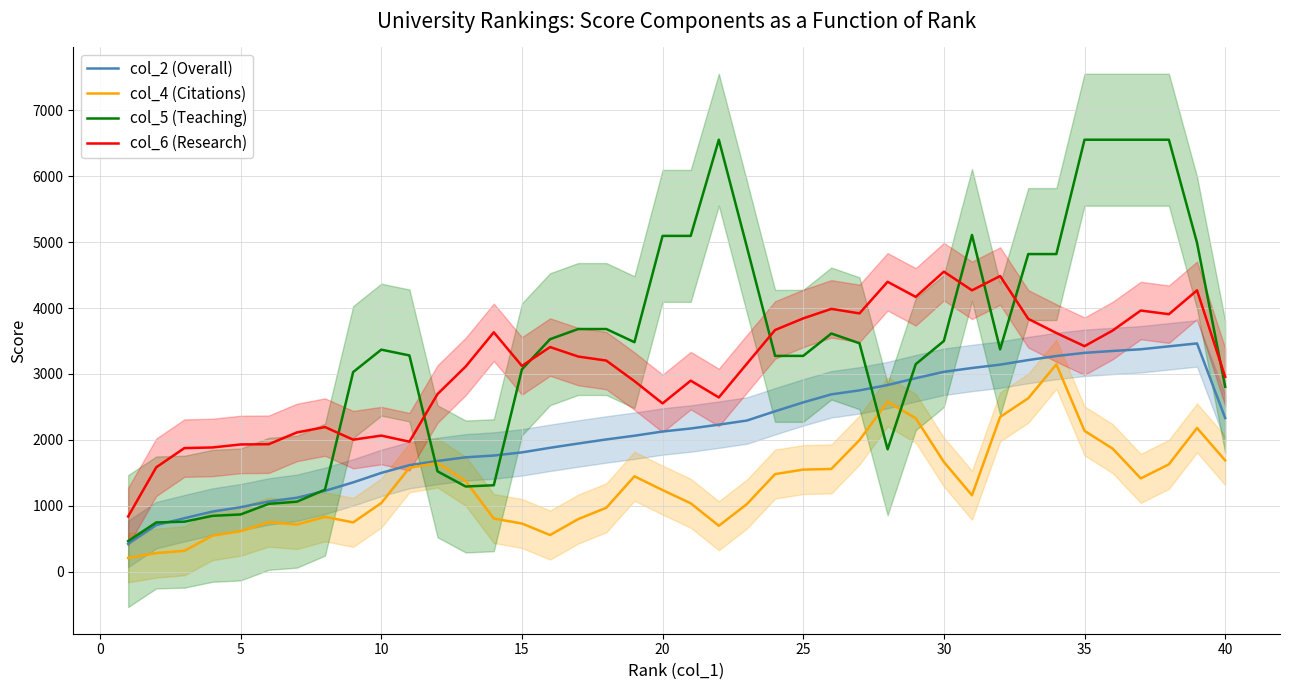

True or false: col_6 (Research) and col_4 (Citations) intersect in this chart.

False